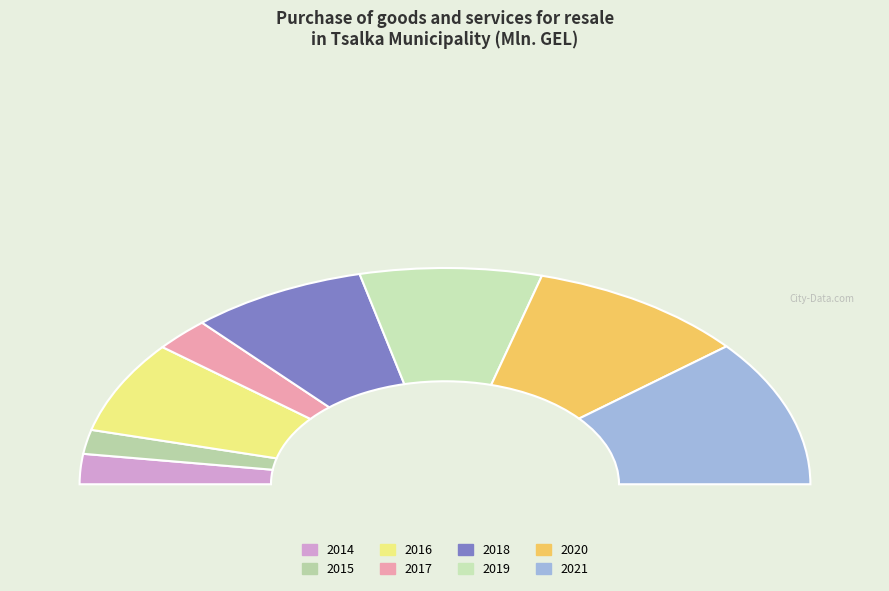

Which category has the biggest portion of the pie?

2021